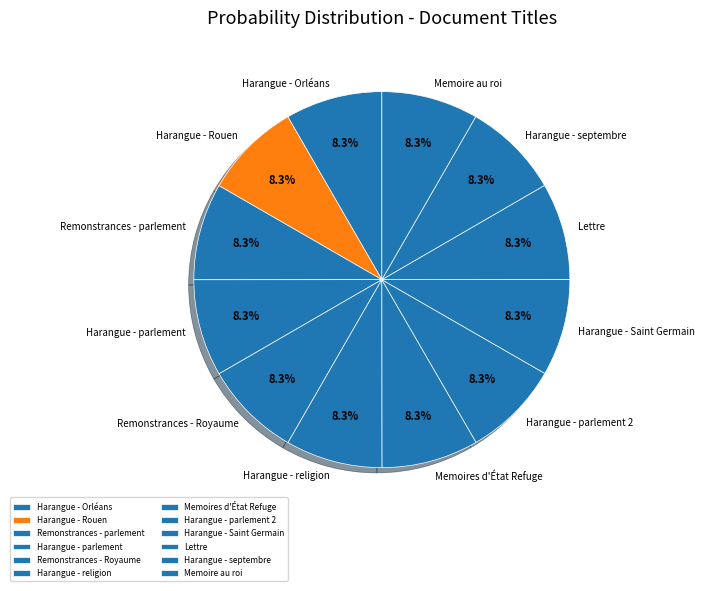

Combined, what portion of the pie is Harangue - Saint Germain and Harangue - parlement?

16.7%